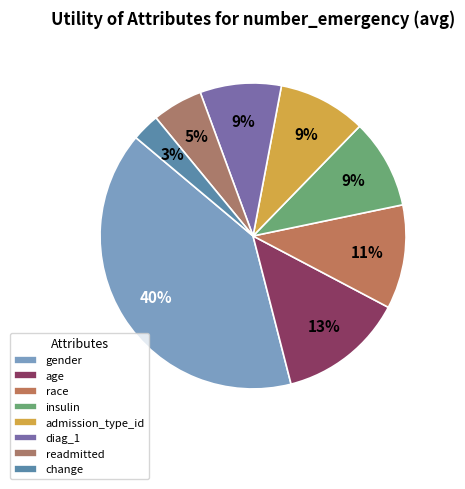

To the nearest percent, what is the difference between the change and age slice percentages?

10%